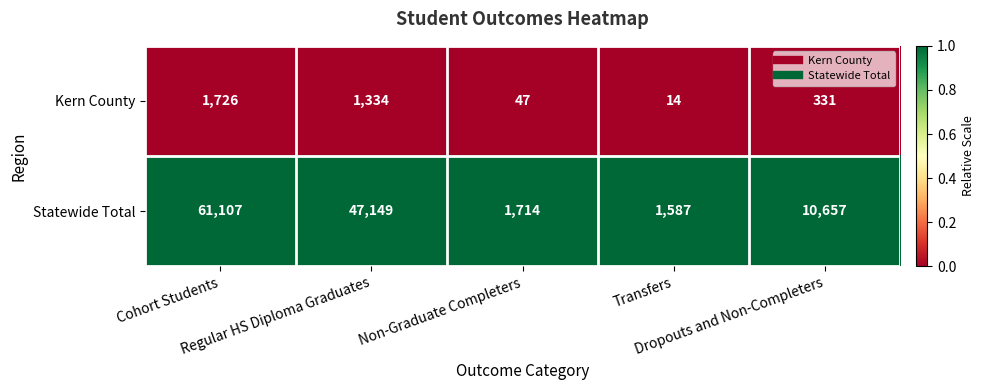

What is the highest value of the Statewide Total series?

61107